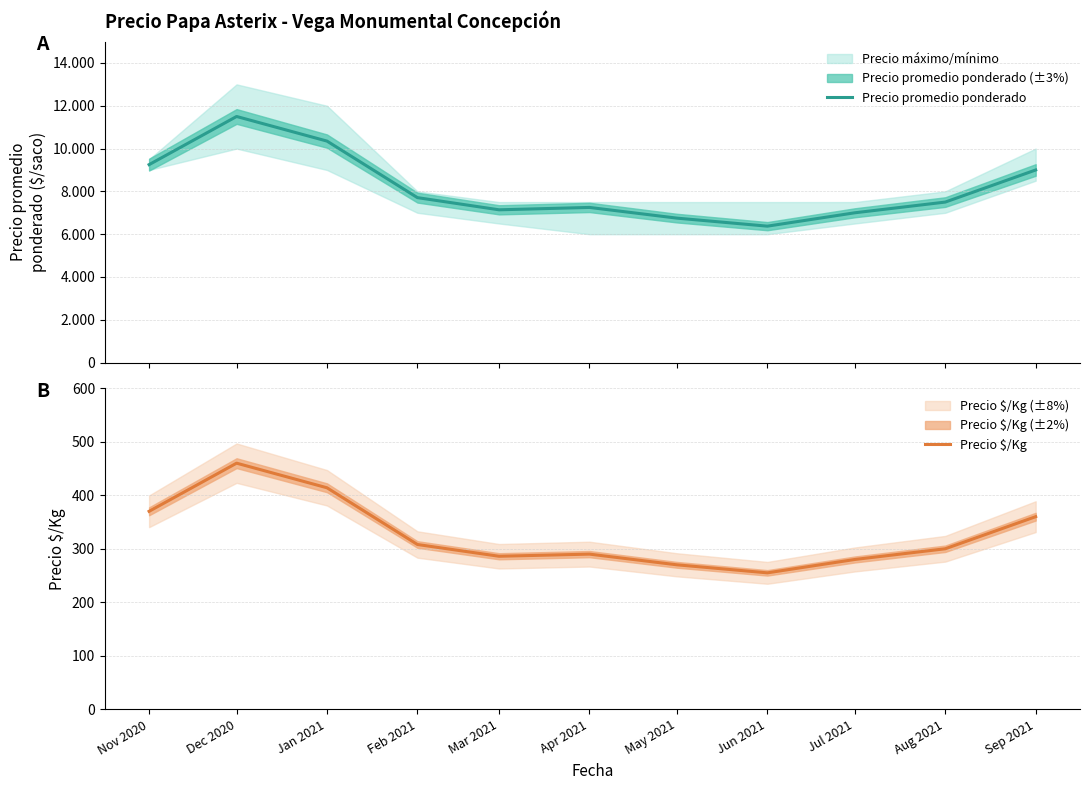

True or false: Precio promedio ponderado has a value of 7708 at Feb 2021.

True